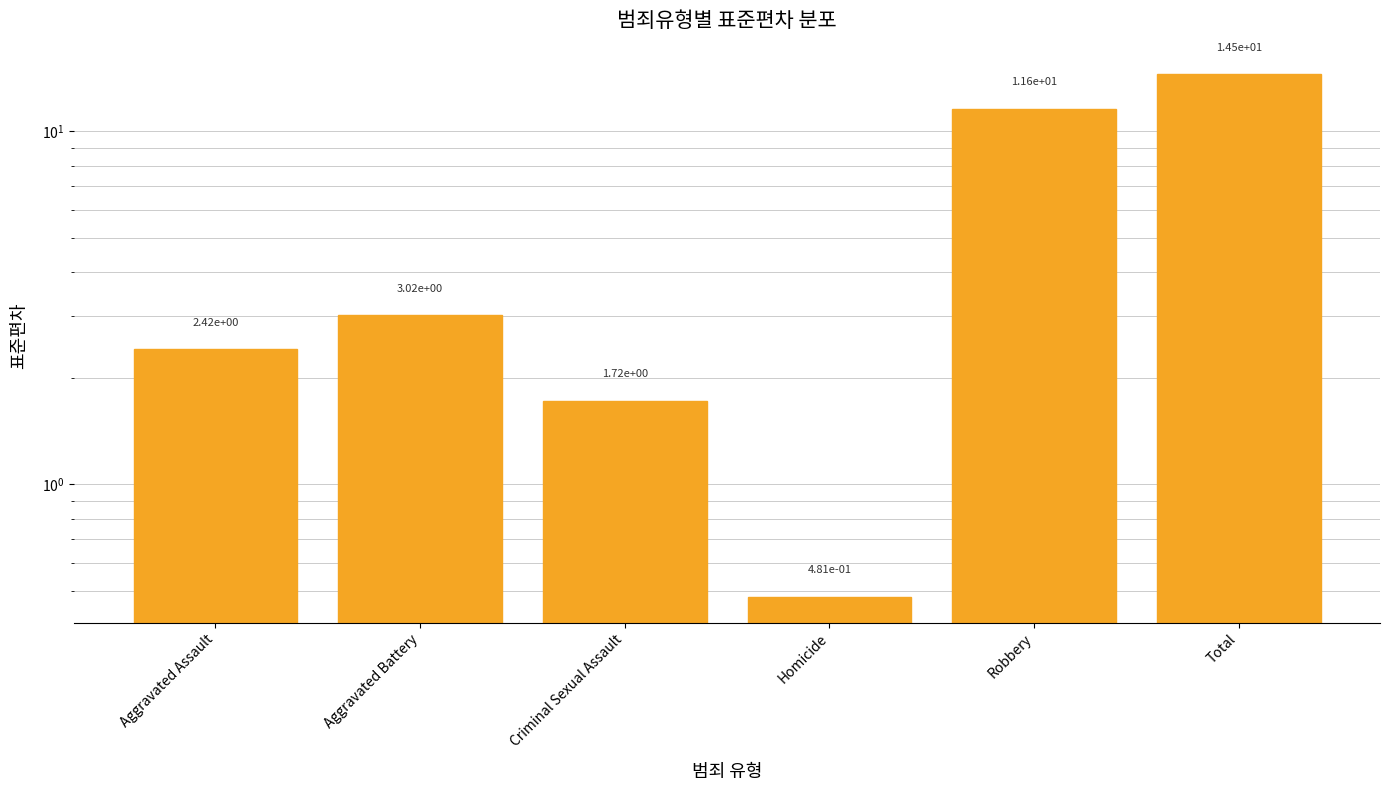

Does the chart contain stacked bars?

No